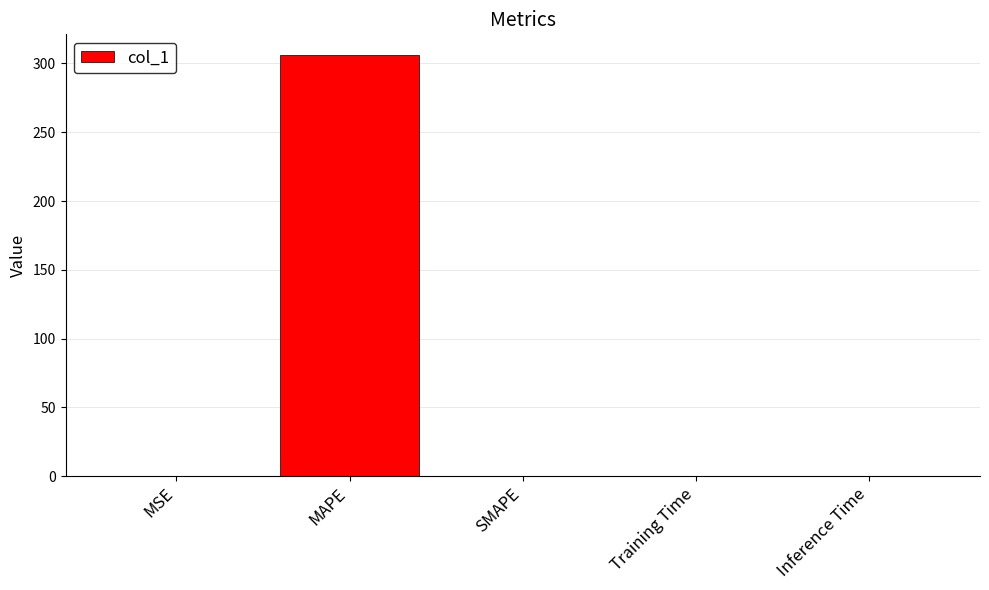

What is the greatest value displayed?

305.9